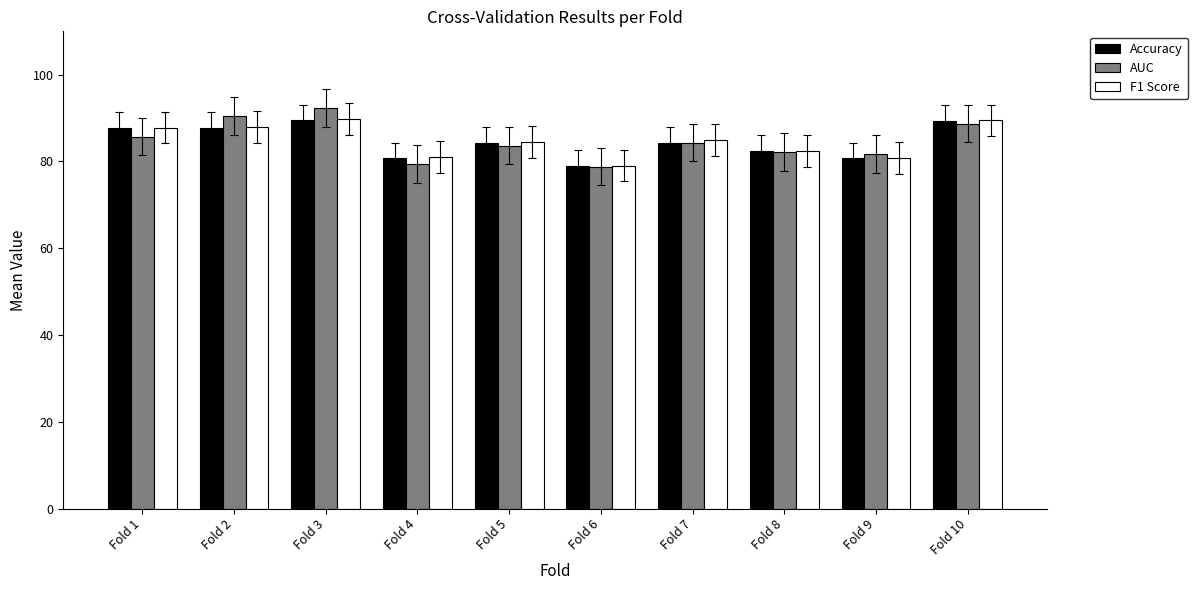

At how many categories does at least one series exceed 84?

6